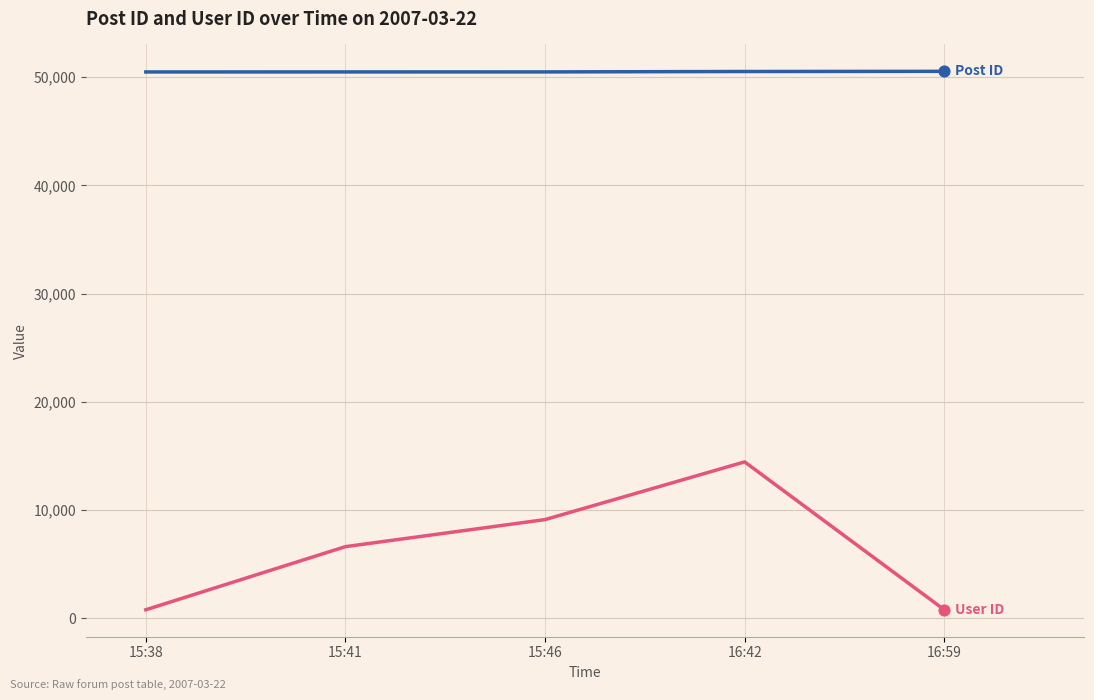

What is the difference between the highest and lowest values at 15:41?

43868